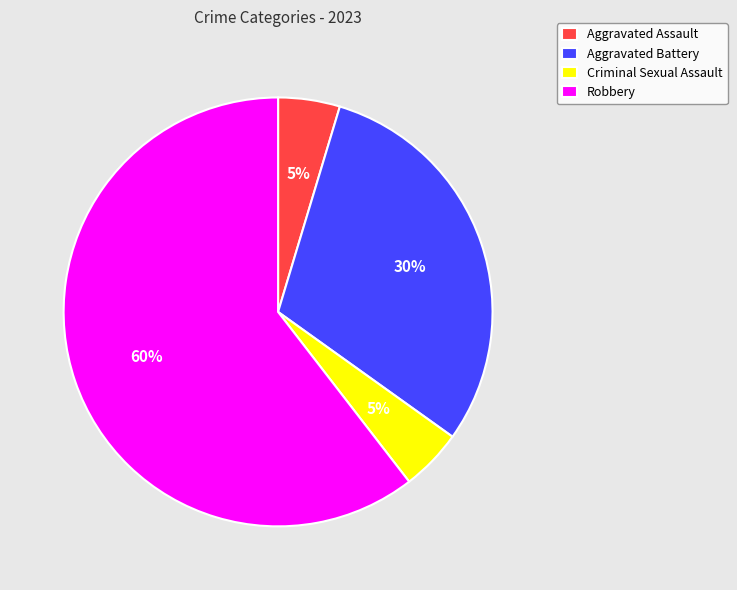

Between Aggravated Assault and Robbery, which is larger?

Robbery